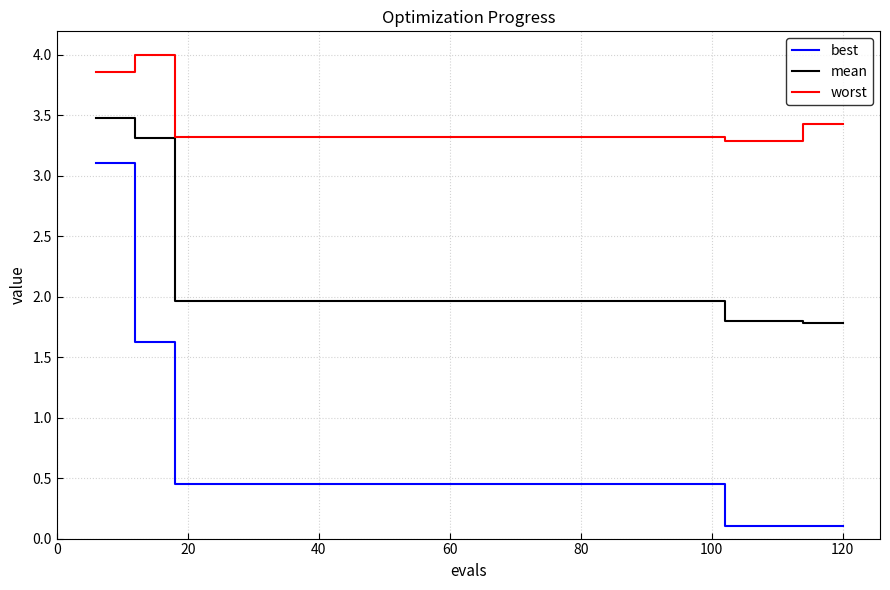

Which series has the largest range (max minus min)?

best